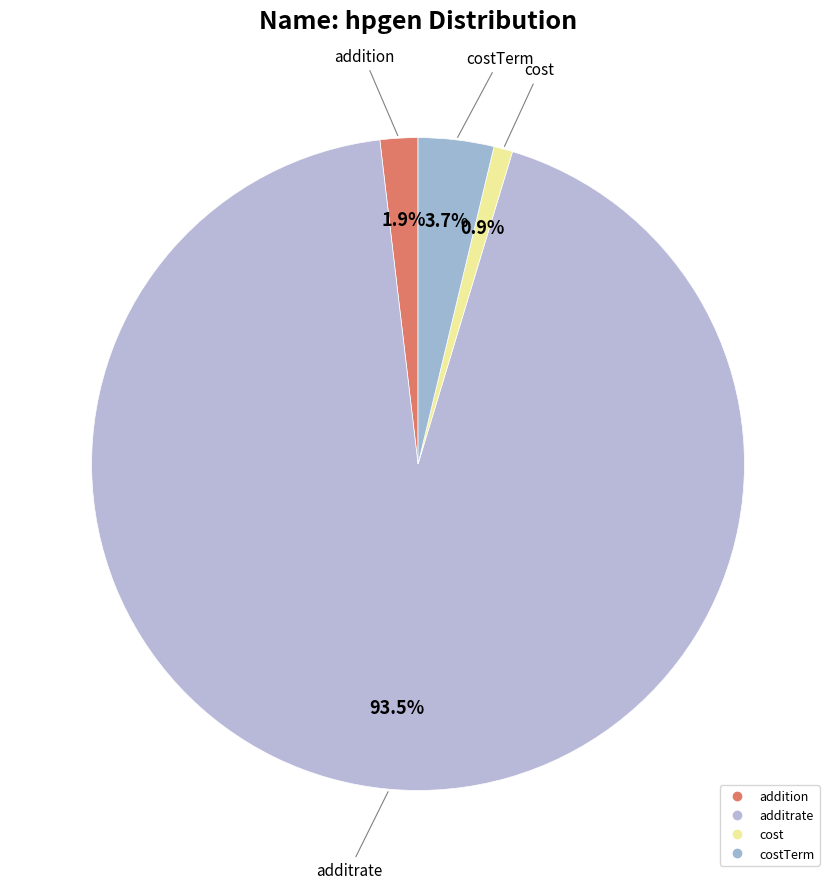

How many slices are in this pie chart?

4